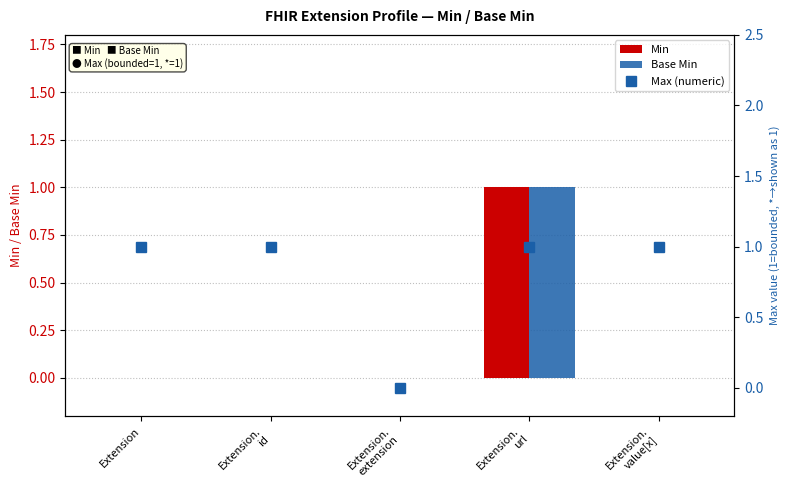

How many categories are shown in the chart?

5